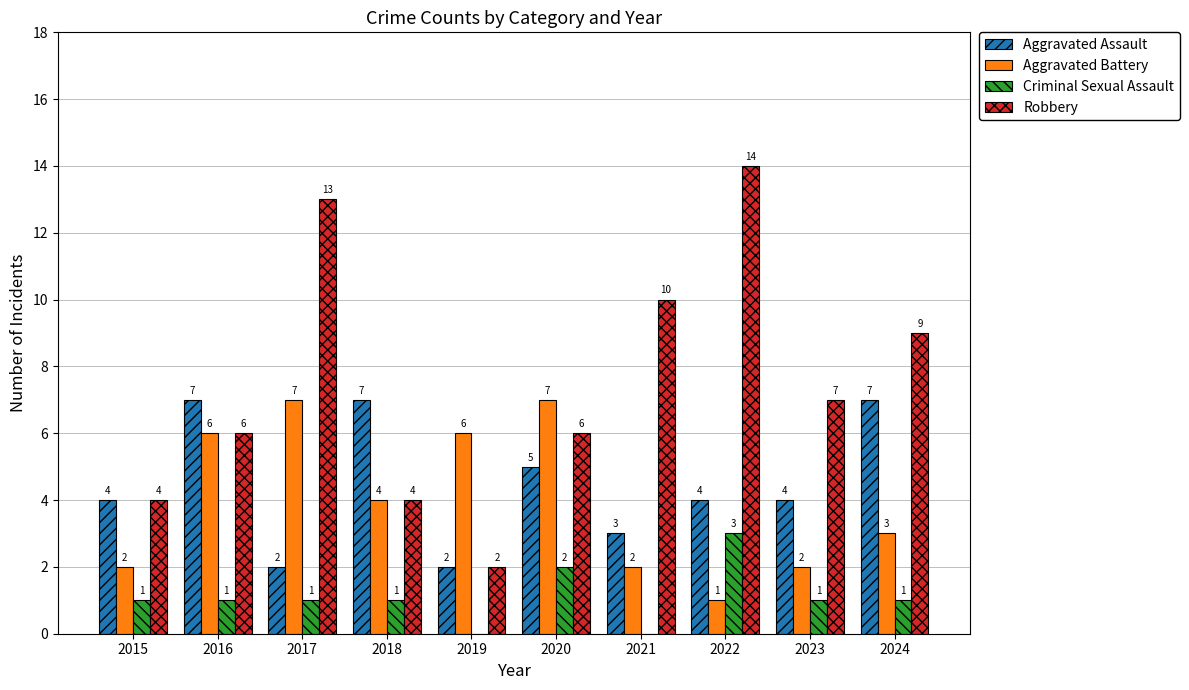

How many series are shown in this chart?

4